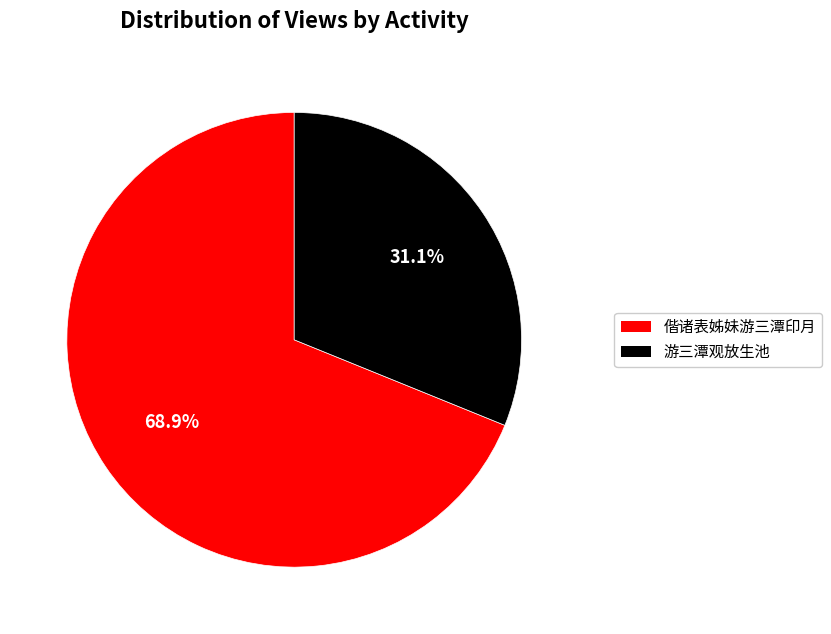

What is the majority slice?

偕诸表姊妹游三潭印月